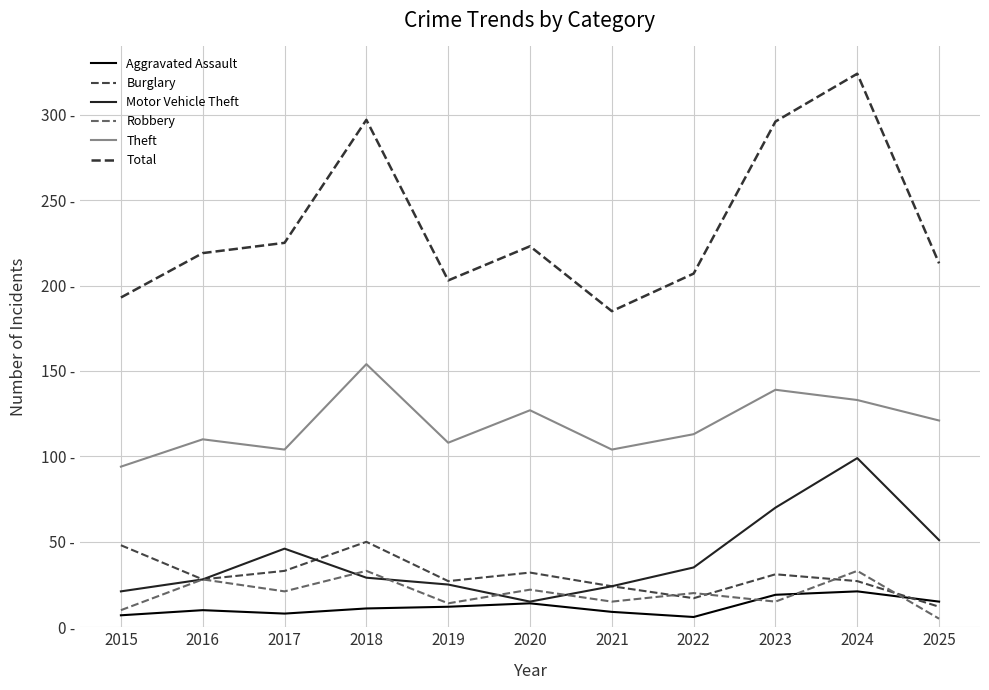

Between 2015 and 2021, which series saw the biggest shift?

Burglary